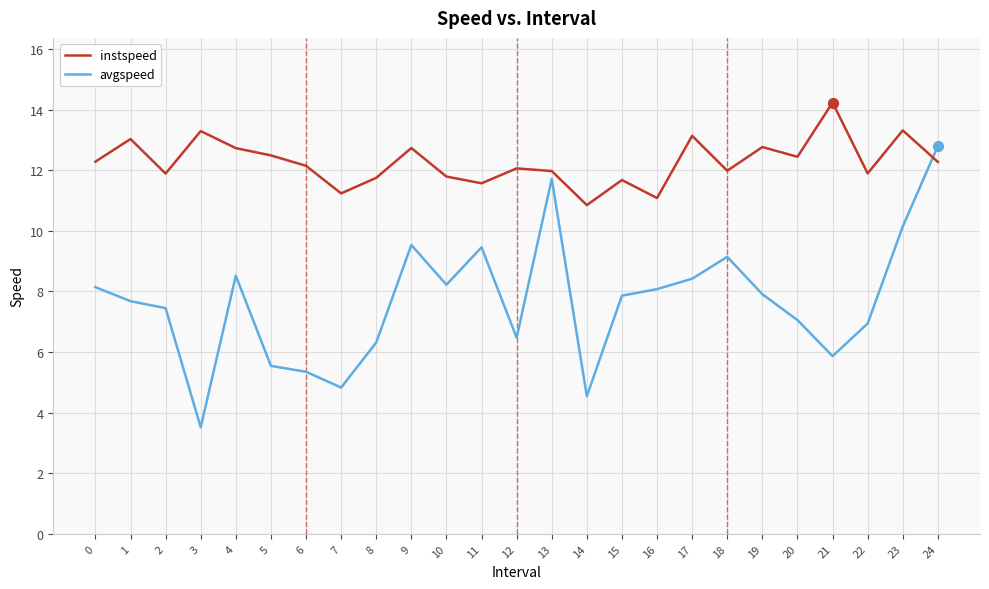

Is the value of avgspeed at 9 greater than the value of instspeed at 8?

No